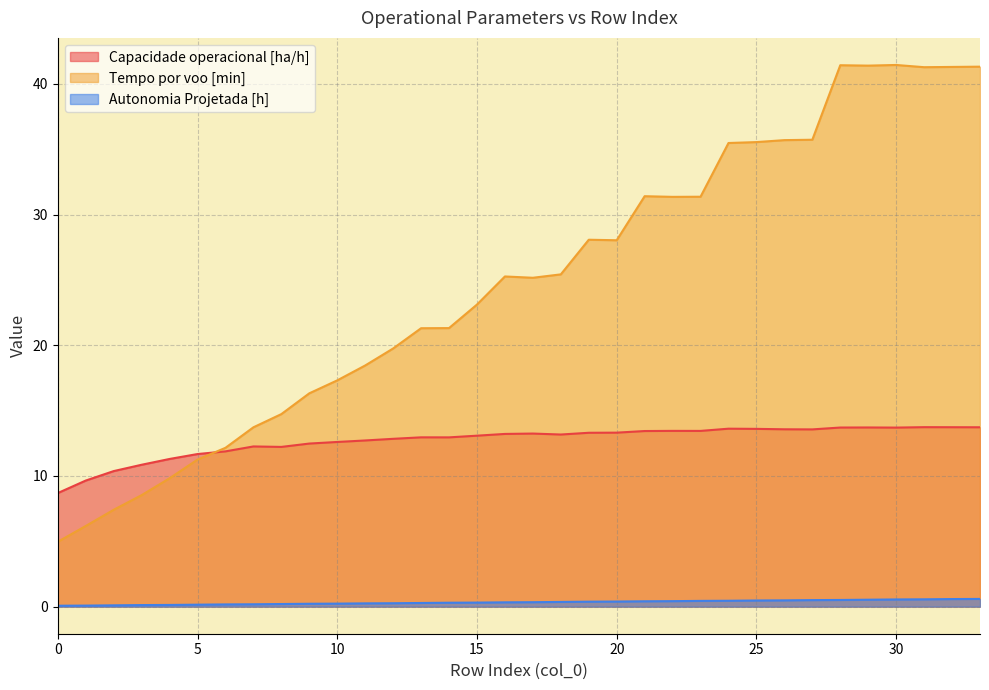

How many interior local peaks does the Tempo por voo [min] series have?

5